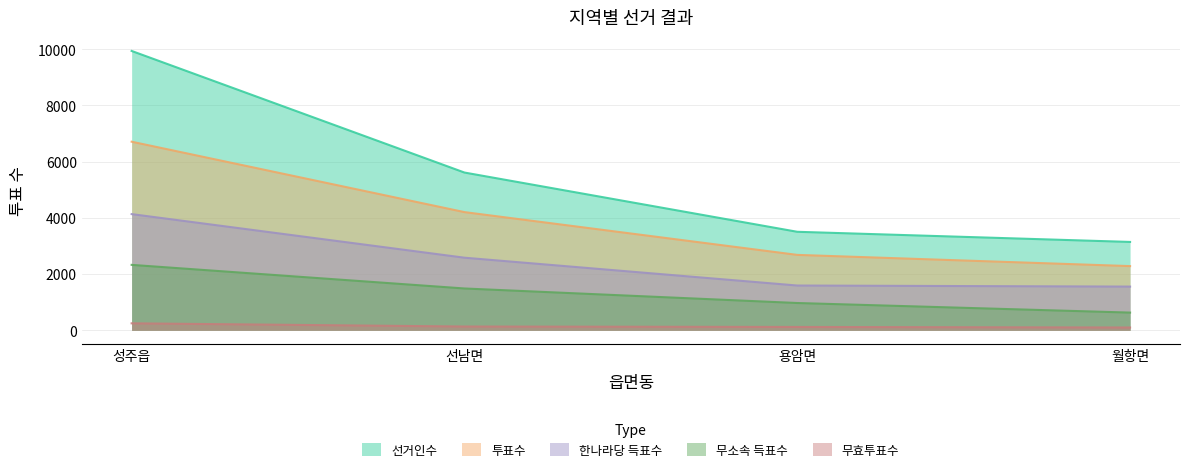

Which series has the largest range (max minus min)?

선거인수